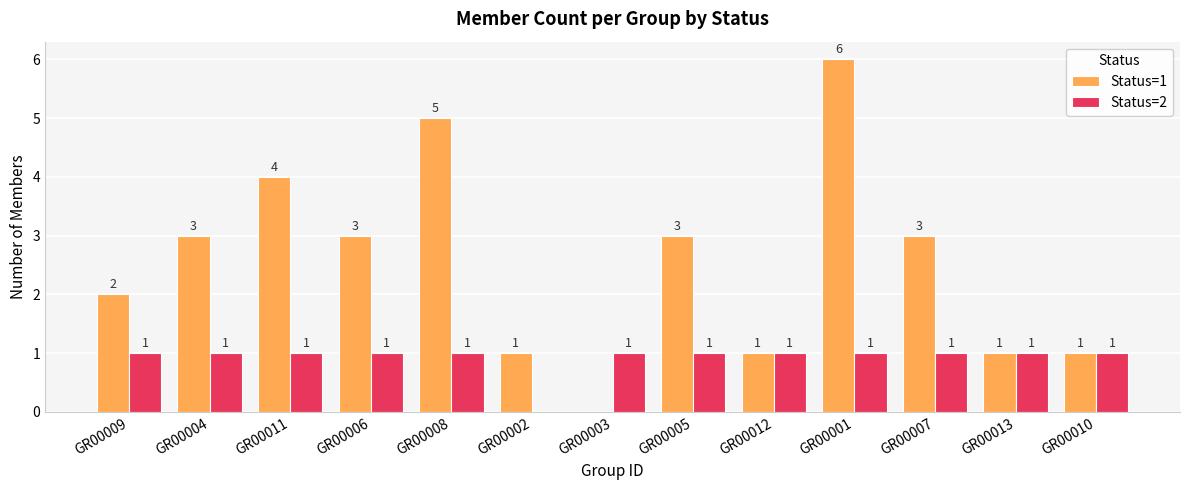

At which category is the sum across all series the highest?

GR00001